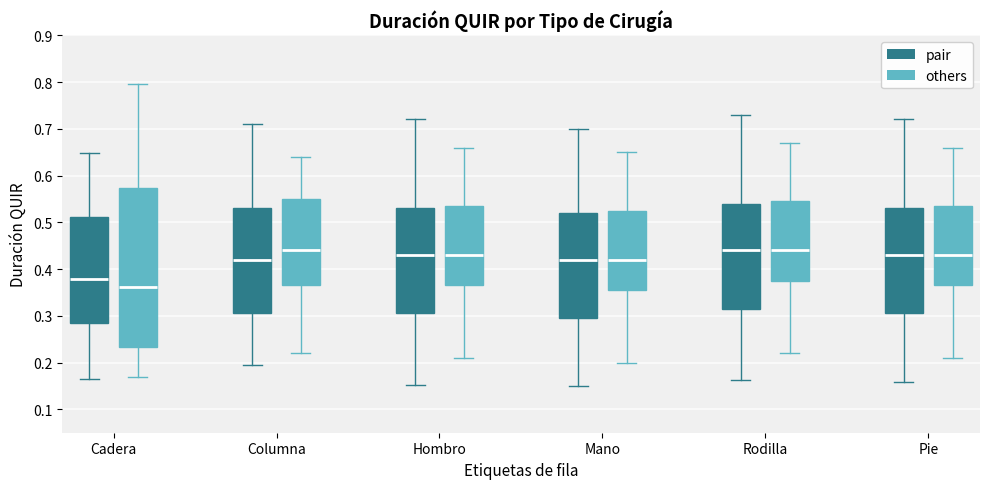

Reading left to right, transcribe this box plot: for each box, give where its median line is, the range the box spans, and where its two whiskers end, as read against the y-axis. The values are not printed on the chart, so give them approximately, as read against the axis.

Cadera (pair): median 0.38, box 0.28 to 0.51, whiskers 0.17 to 0.65
Cadera (others): median 0.36, box 0.23 to 0.57, whiskers 0.17 to 0.80
Columna (pair): median 0.42, box 0.31 to 0.53, whiskers 0.20 to 0.71
Columna (others): median 0.44, box 0.37 to 0.55, whiskers 0.22 to 0.64
Hombro (pair): median 0.43, box 0.31 to 0.53, whiskers 0.15 to 0.72
Hombro (others): median 0.43, box 0.37 to 0.54, whiskers 0.21 to 0.66
Mano (pair): median 0.42, box 0.30 to 0.52, whiskers 0.15 to 0.70
Mano (others): median 0.42, box 0.36 to 0.53, whiskers 0.20 to 0.65
Rodilla (pair): median 0.44, box 0.32 to 0.54, whiskers 0.16 to 0.73
Rodilla (others): median 0.44, box 0.38 to 0.55, whiskers 0.22 to 0.67
Pie (pair): median 0.43, box 0.31 to 0.53, whiskers 0.16 to 0.72
Pie (others): median 0.43, box 0.37 to 0.54, whiskers 0.21 to 0.66